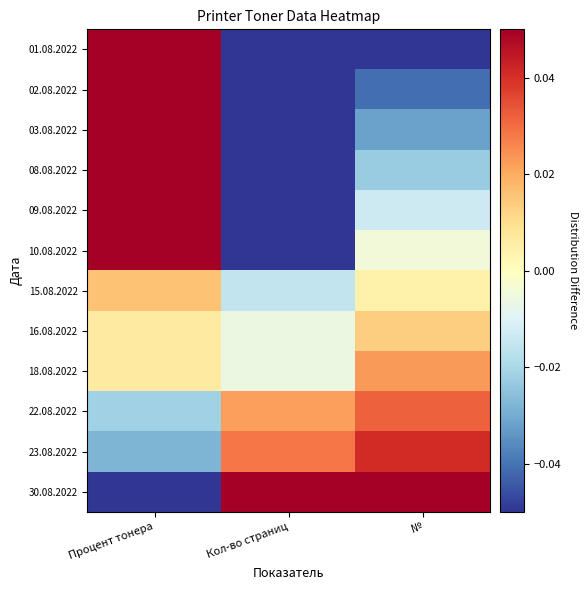

What is the minimum value shown in the chart?

-0.1